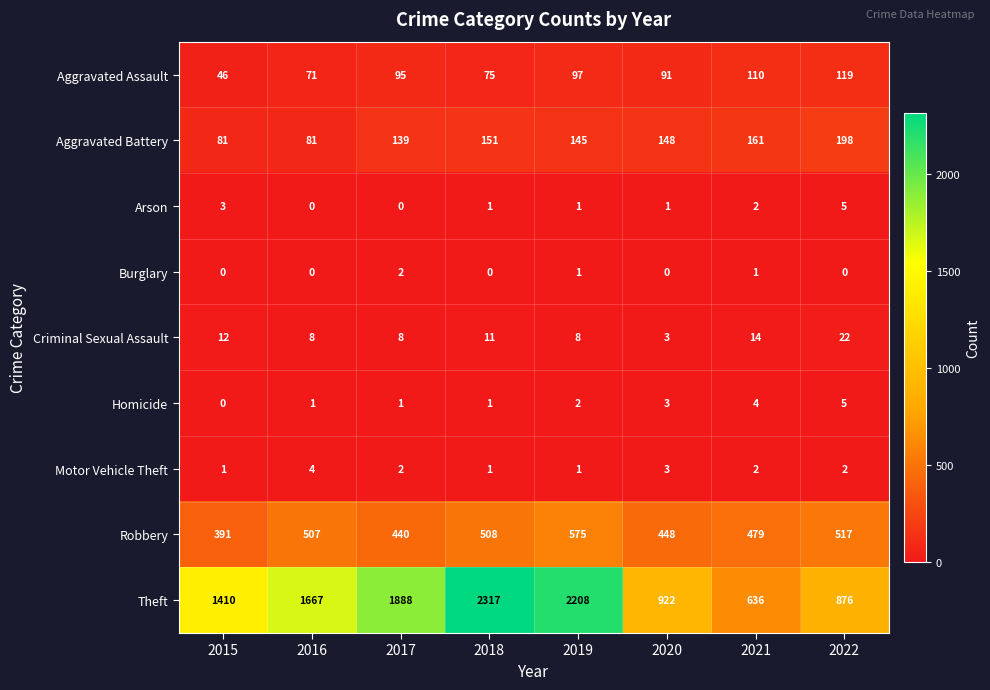

What is the difference between the maximum and minimum values in the Theft series?

1681